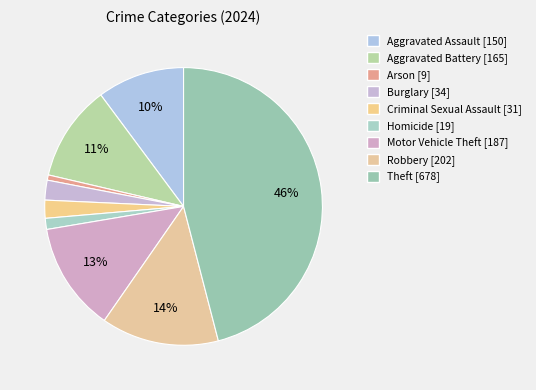

How many slices are in this pie chart?

9